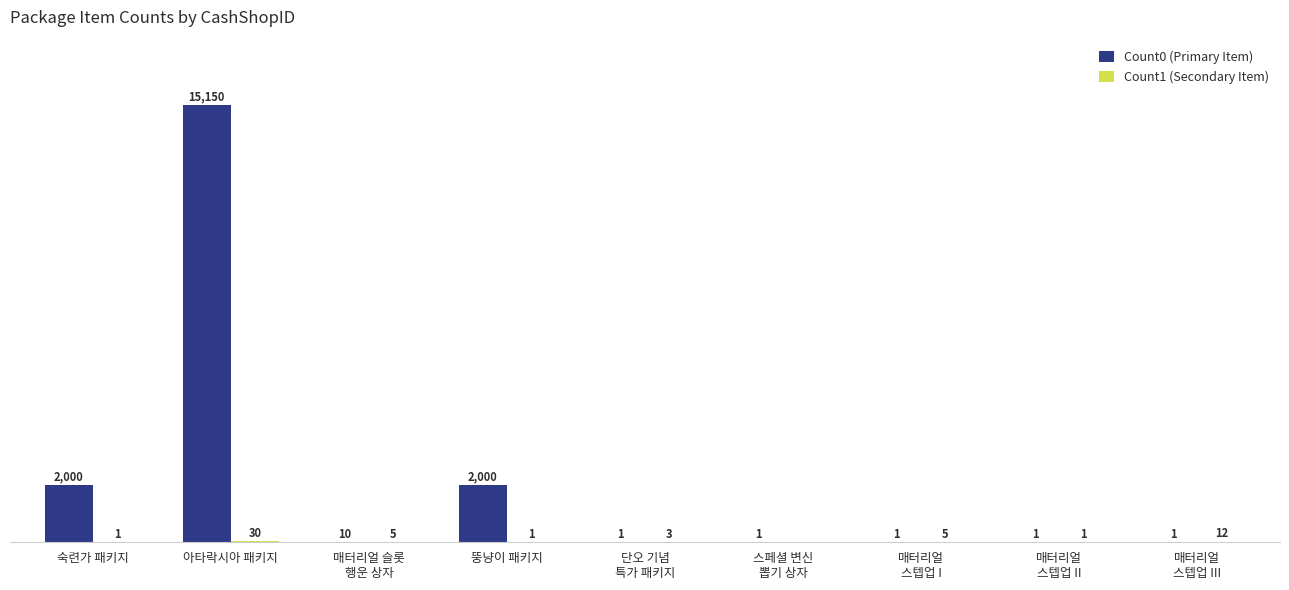

At which category is the sum across all series the highest?

아타락시아 패키지